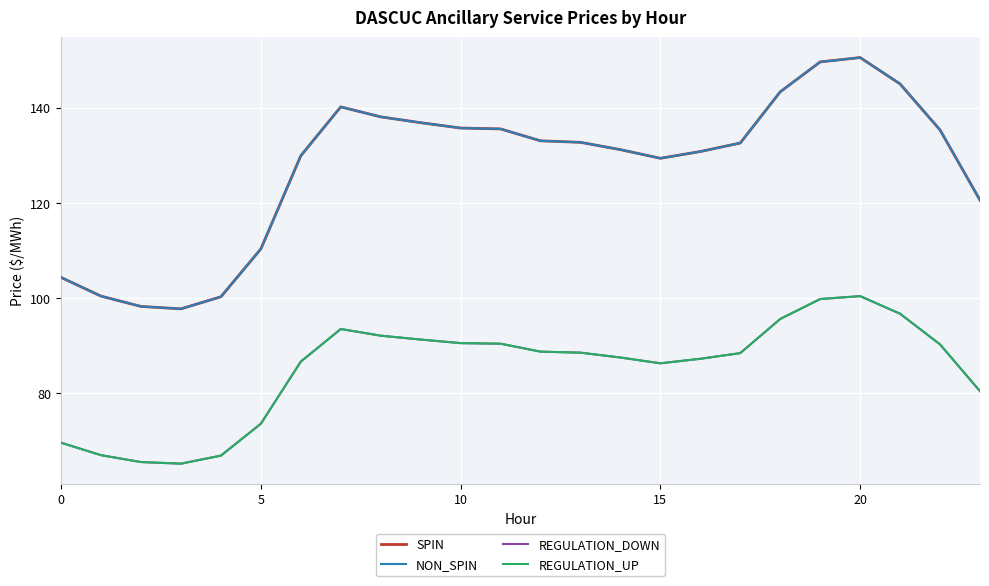

Does the chart display data point markers on the line(s)?

No